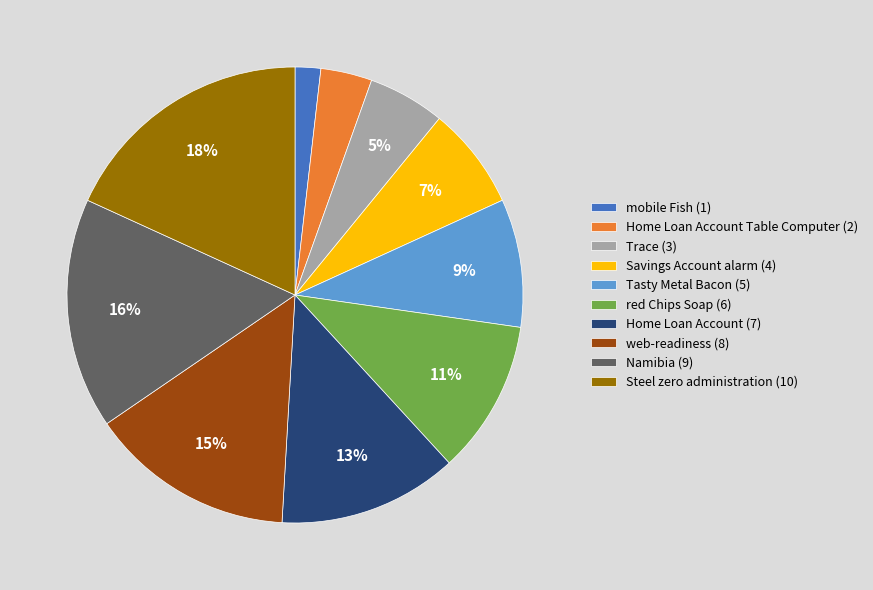

Is the sum of mobile Fish (1) and Tasty Metal Bacon (5) greater than half?

No